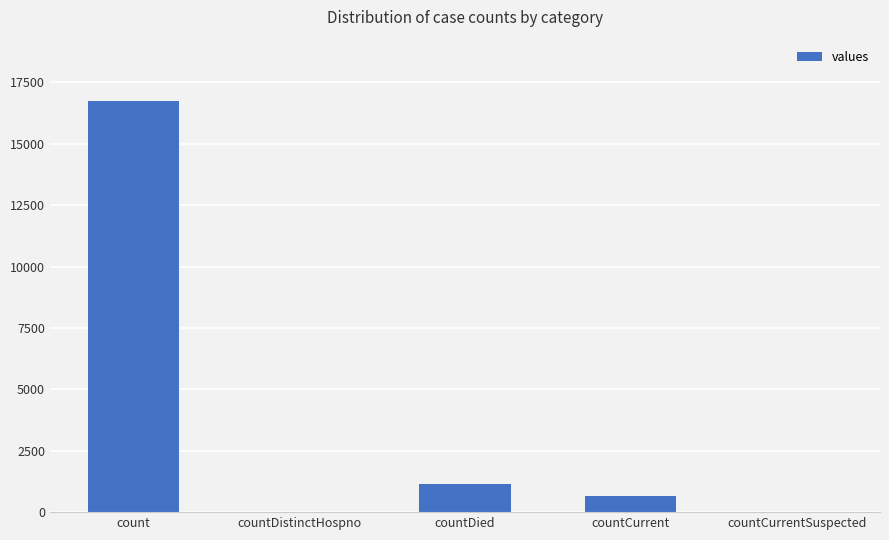

At which category does the chart reach its peak across all series?

count